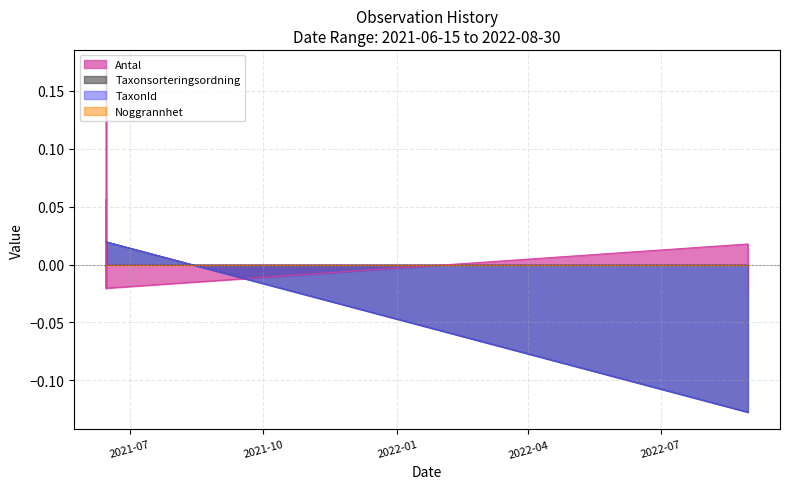

How many categories are shown in the chart?

15